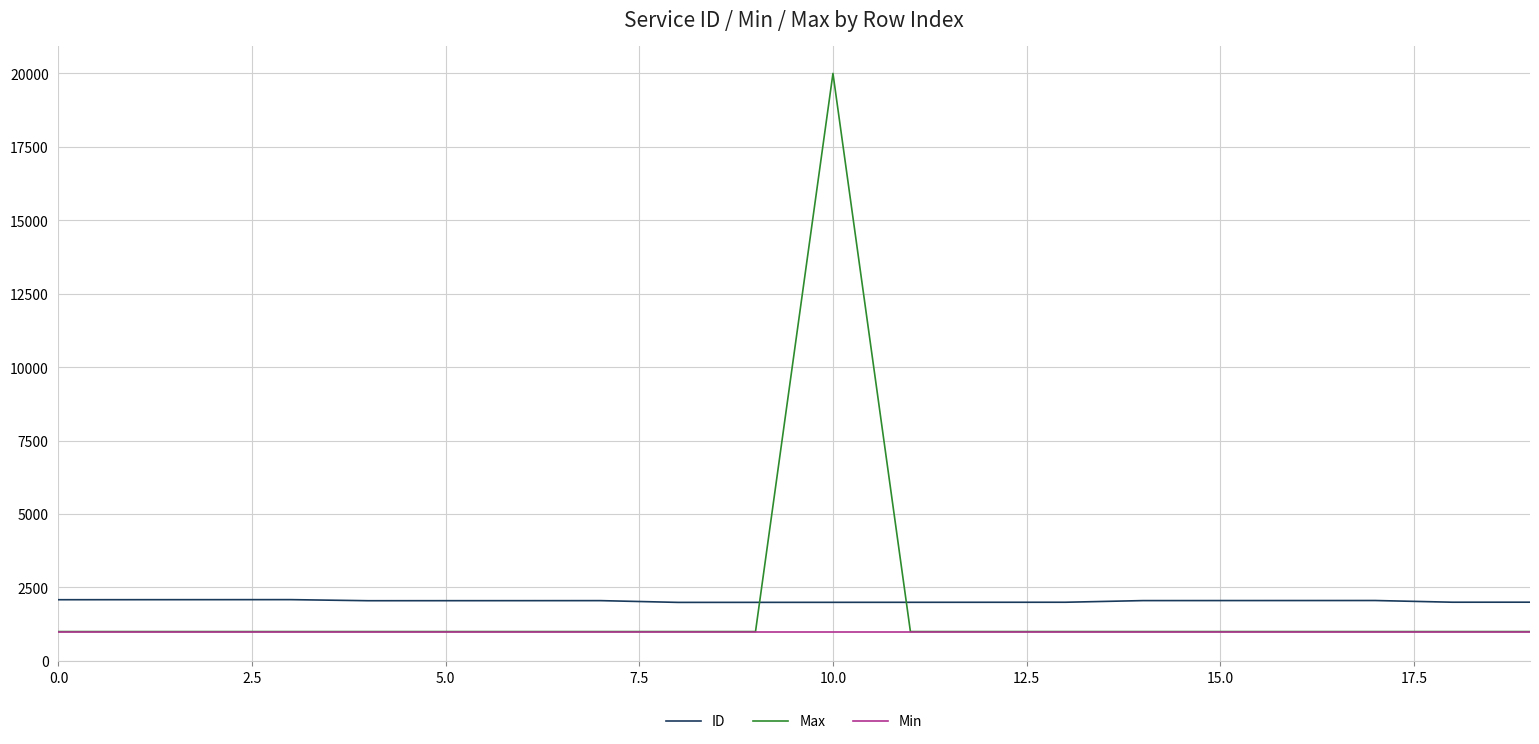

What is the minimum value for Min?

1000